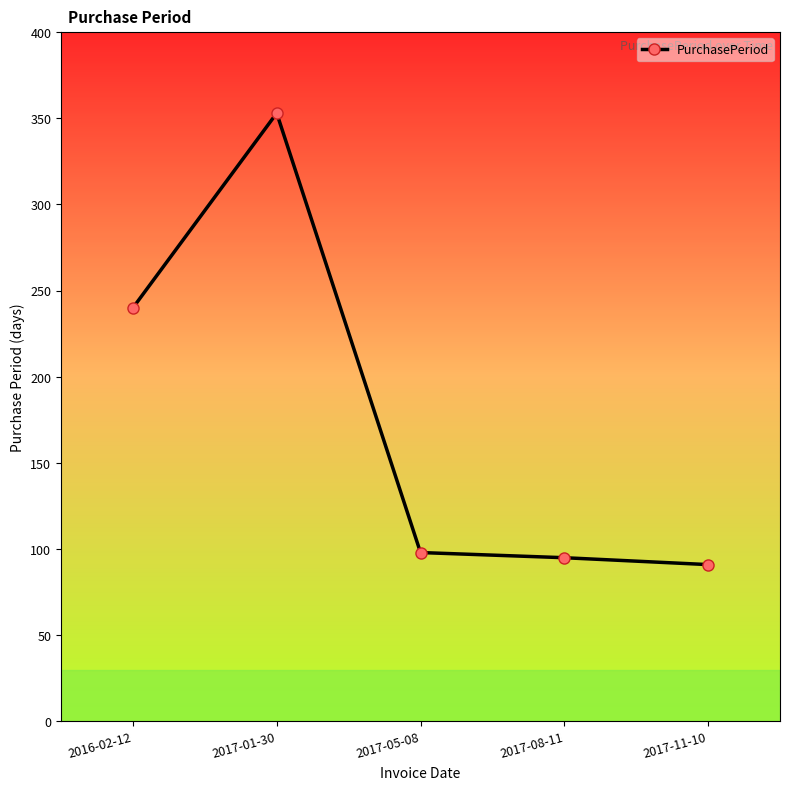

How many data points are less than 98?

2